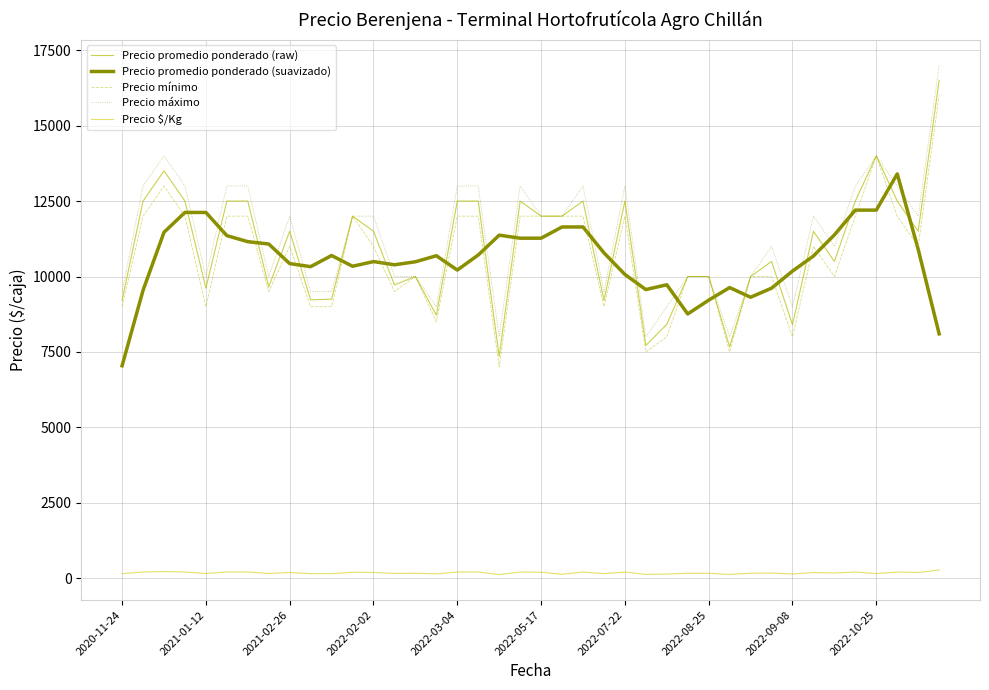

How many lines are shown in the chart?

5